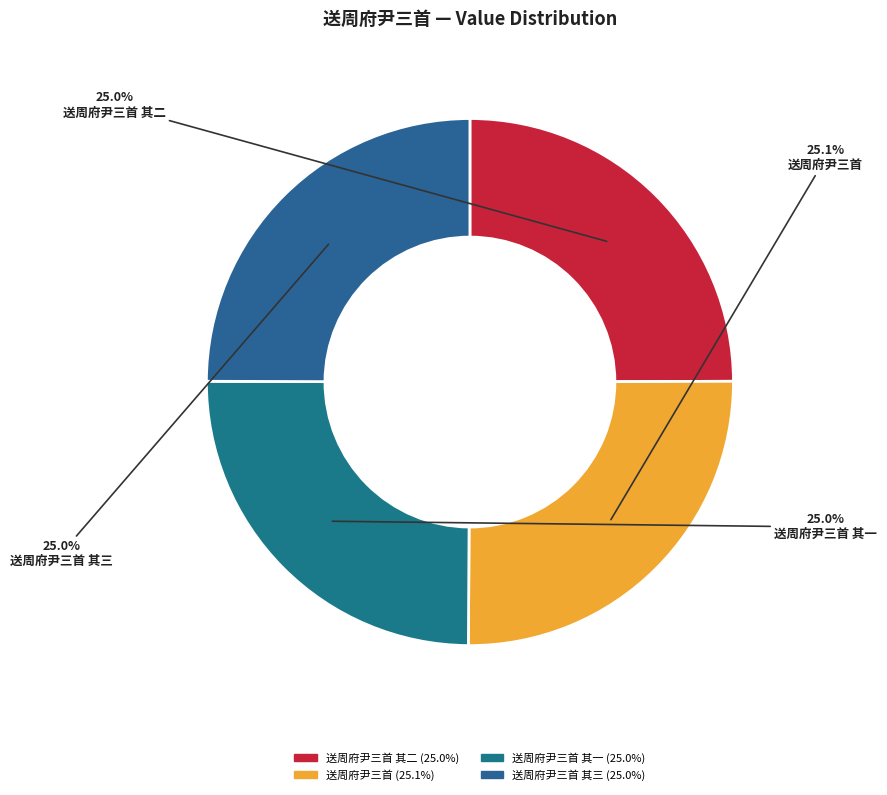

What is the smallest slice in the pie chart?

送周府尹三首 其三